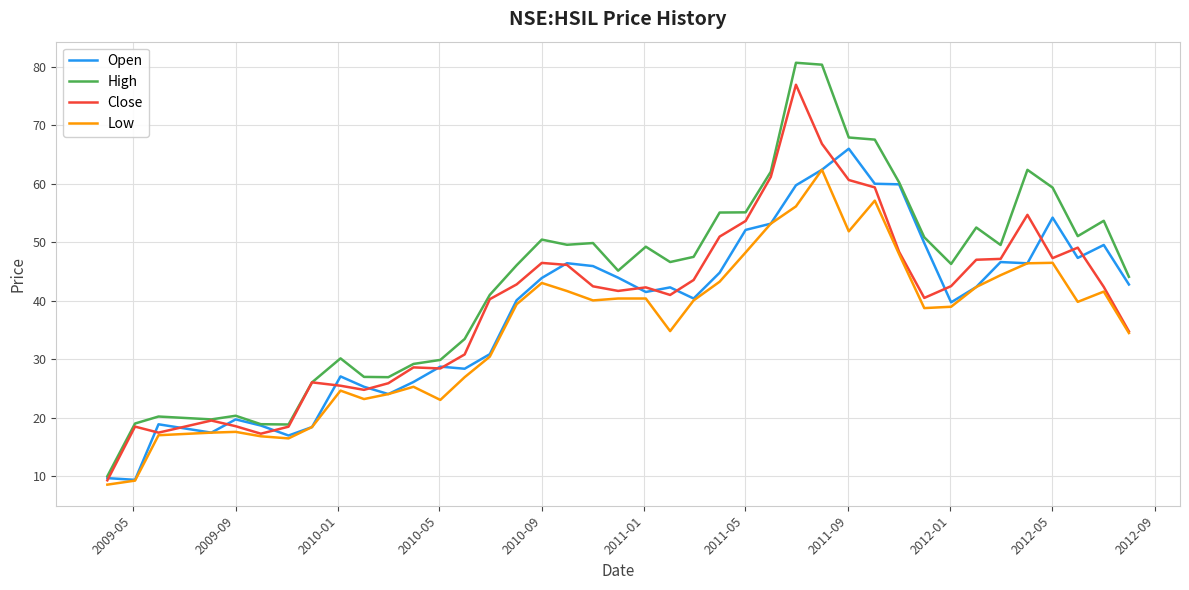

Rank the series by their maximum value, from highest to lowest.

High, Close, Open, Low